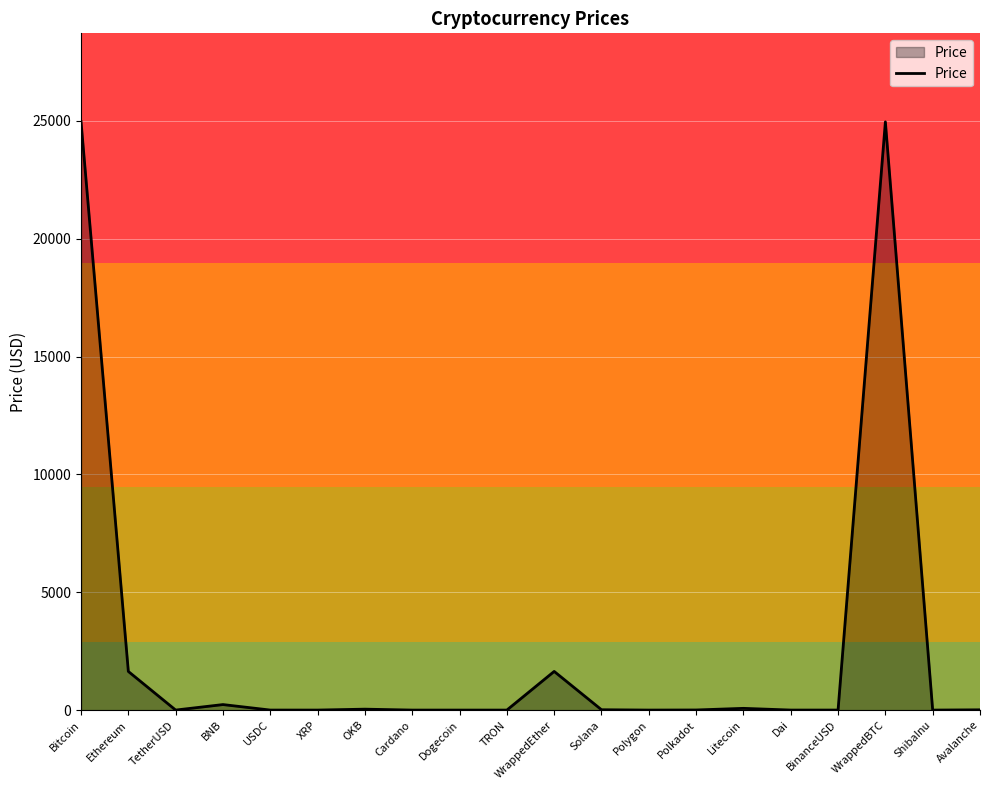

What is the difference between the maximum and minimum values?

24973.3